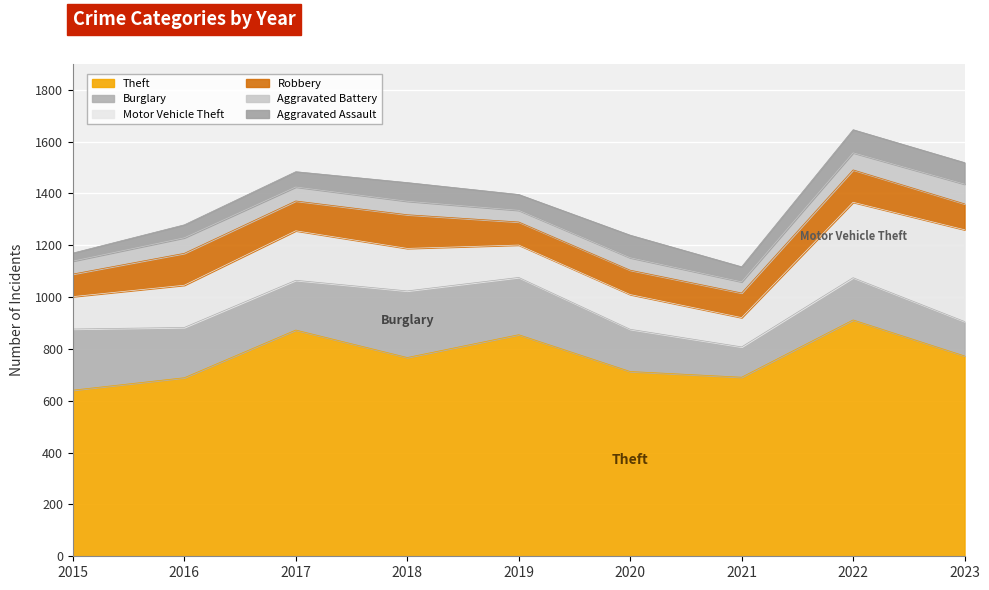

The Theft series shows 421 at 2022. True or false?

False